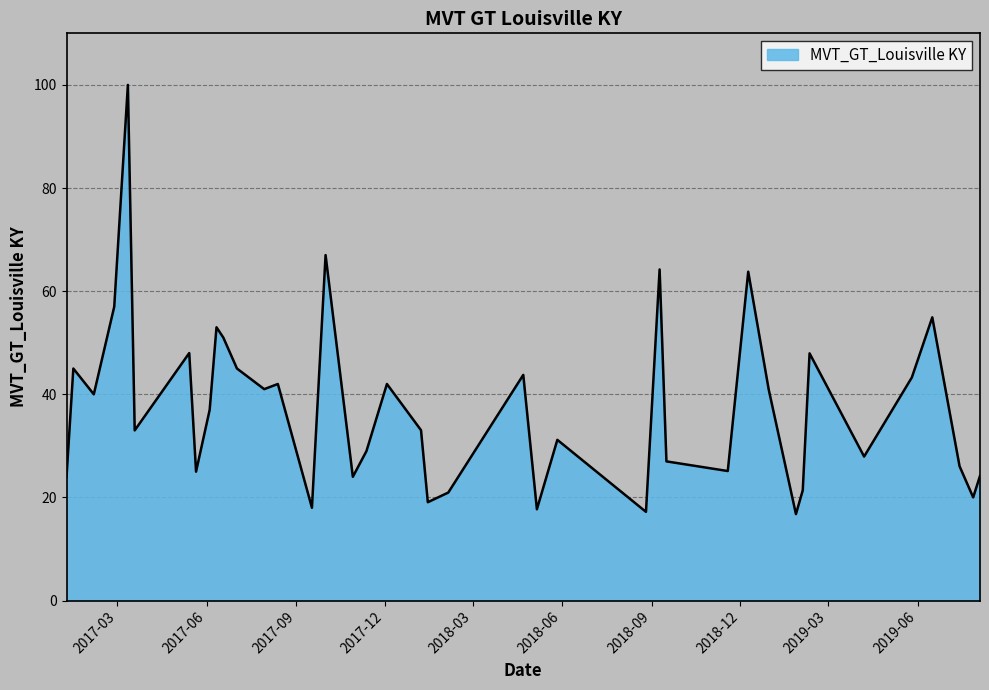

What is the maximum value shown in the chart?

100.0